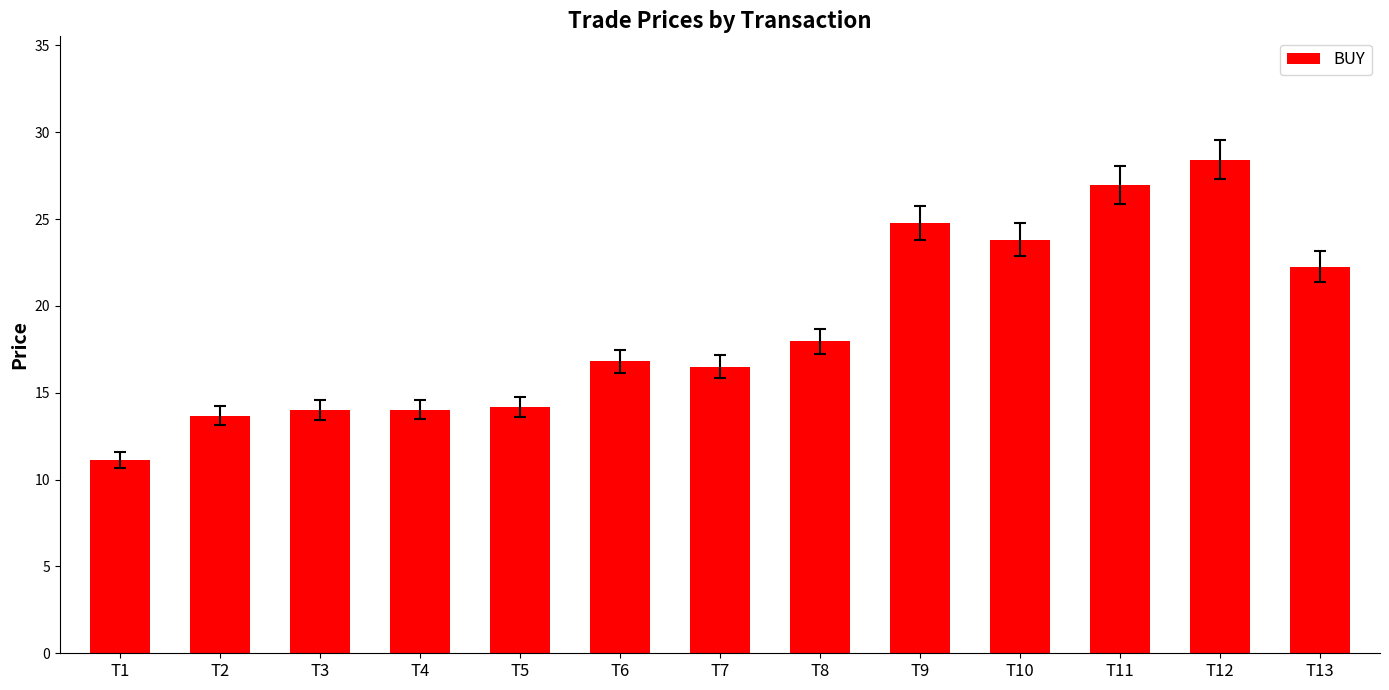

How many series are shown in this chart?

1